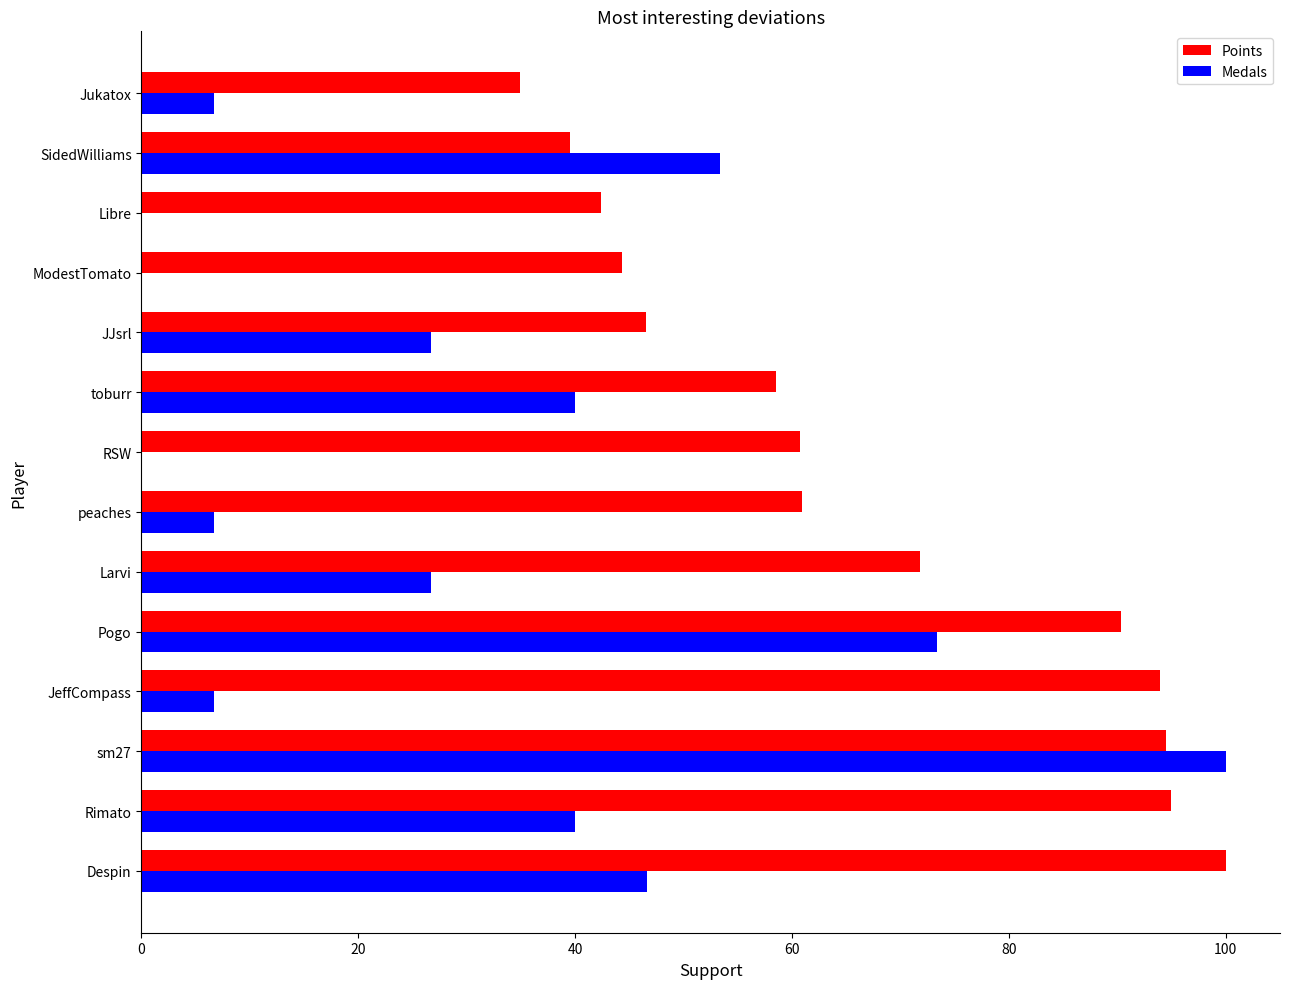

What is the highest value of the Medals series?

100.0